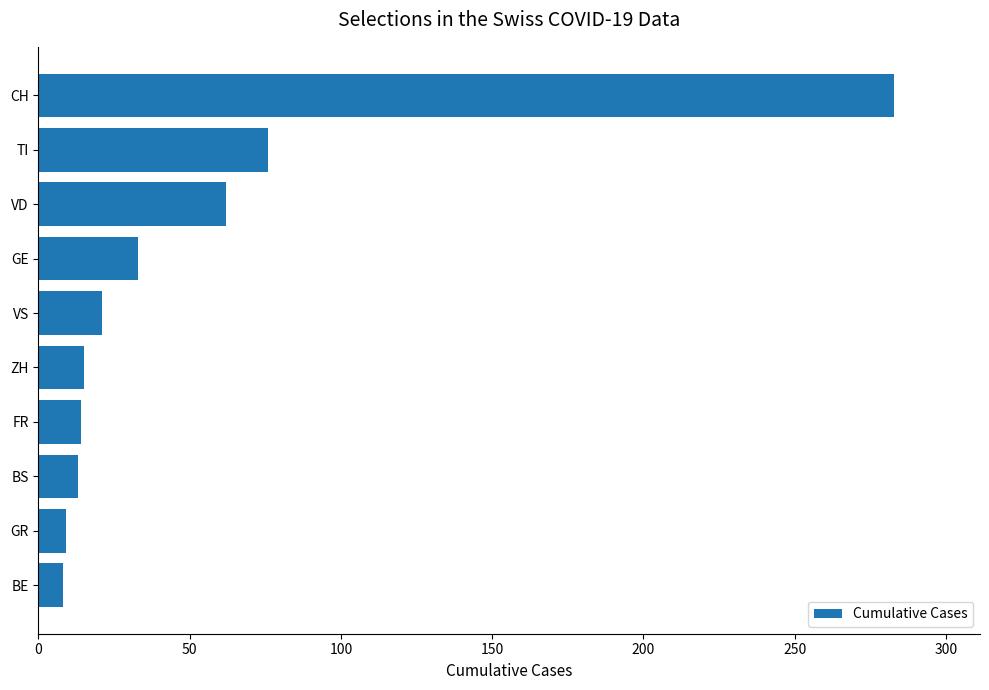

What is the average value?

53